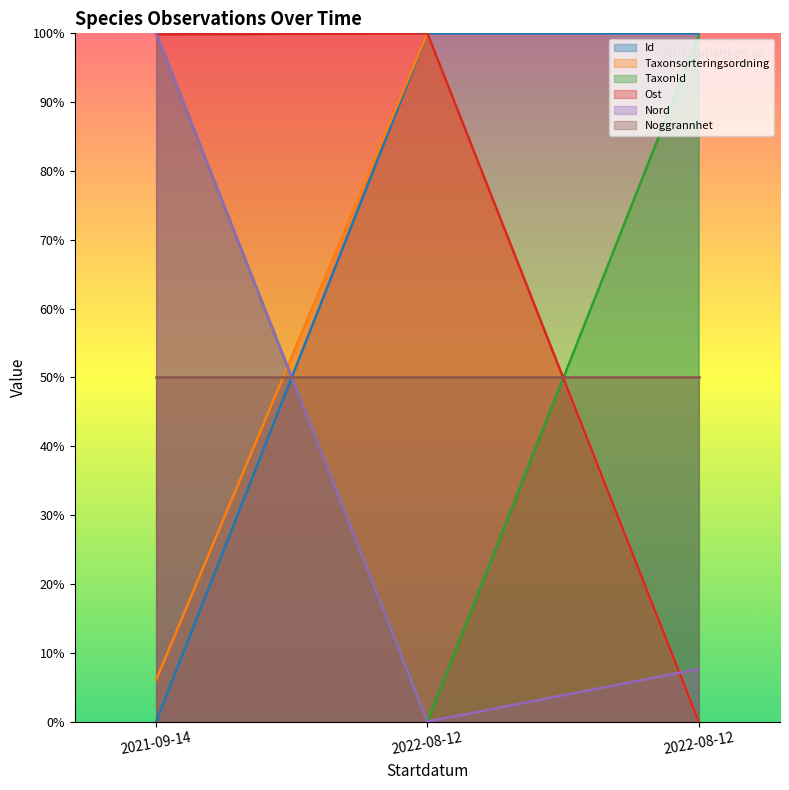

Which series has the largest total across all categories?

Id